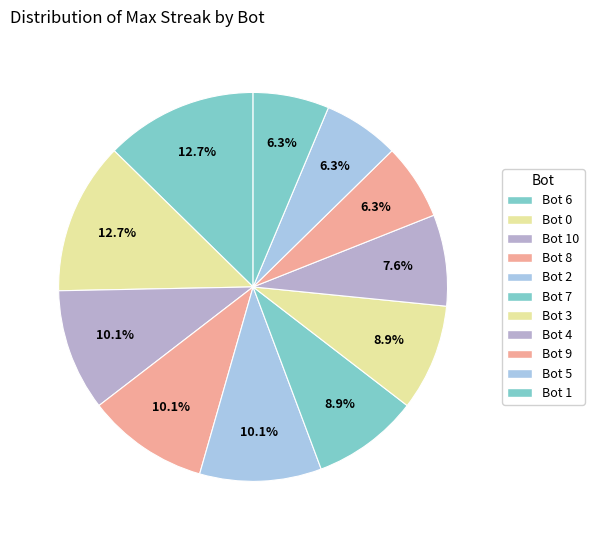

Count the number of slices in the pie.

11